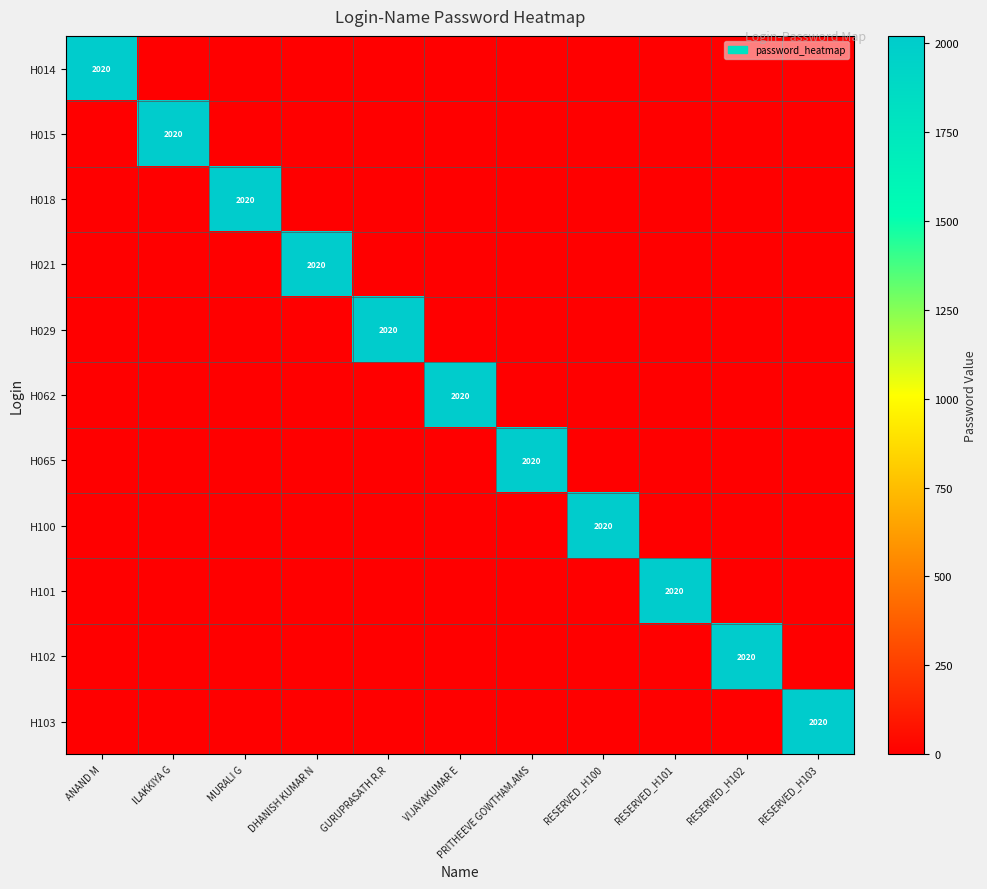

Rank the series by their maximum value, from highest to lowest.

H014, H015, H018, H021, H029, H062, H065, H100, H101, H102, H103